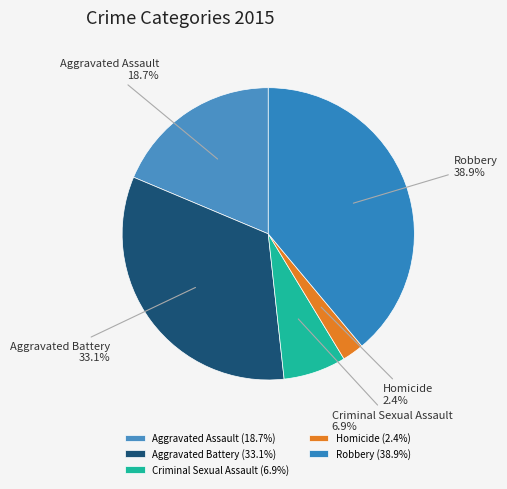

Is it true that Robbery is 47% of the pie?

False